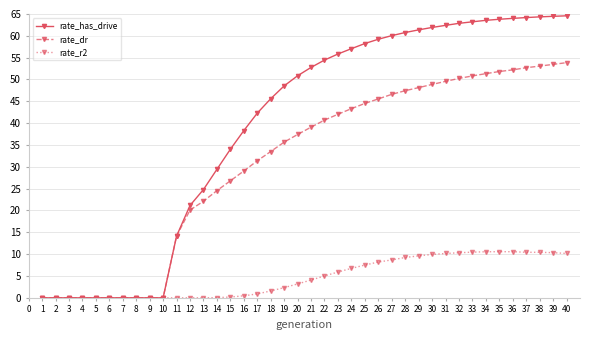

Is it true that rate_has_drive equals 22.5 at 29?

False